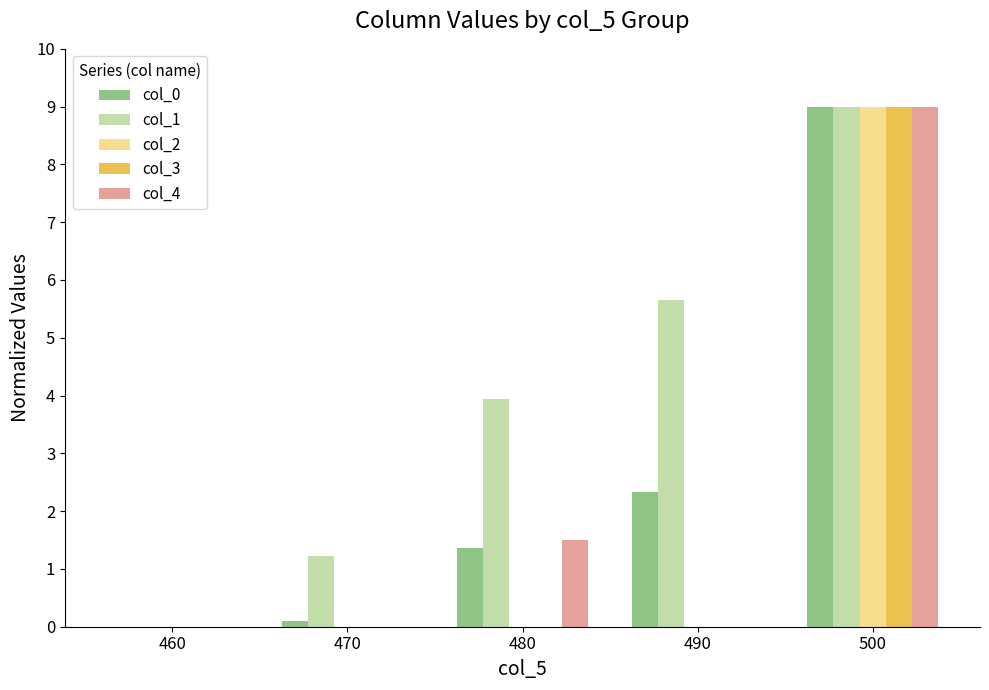

Which series has the largest total across all categories?

col_1